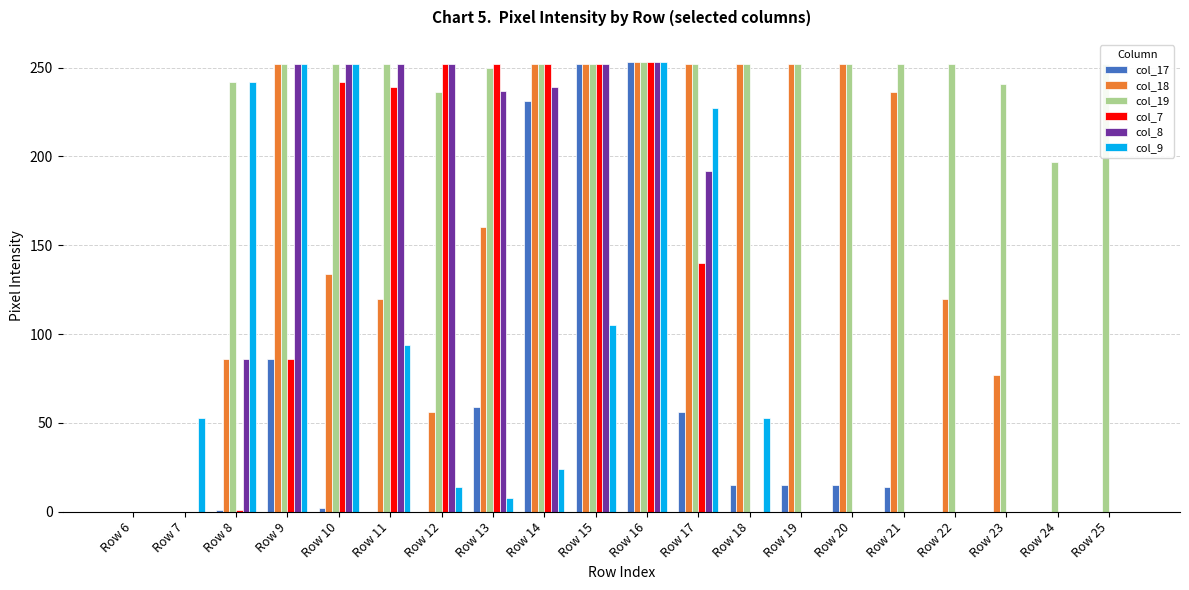

Which series has the largest total across all categories?

col_19